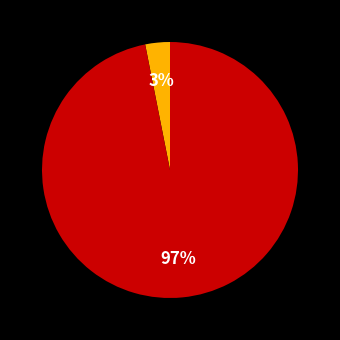

Is there any slice that represents more than half of the pie?

Yes